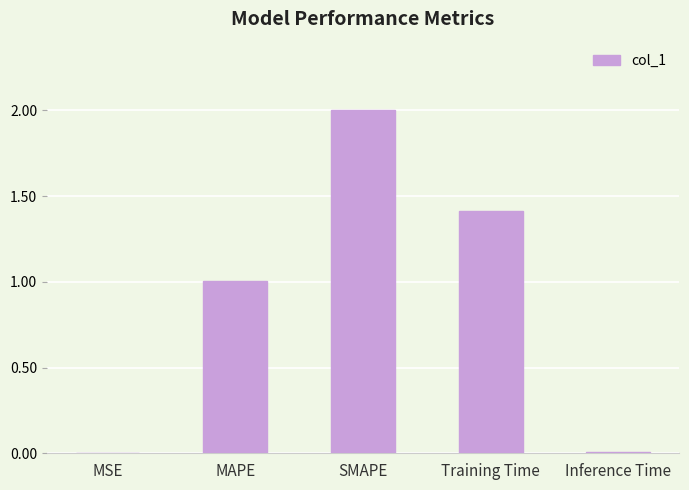

What is the sum of all values?

4.4